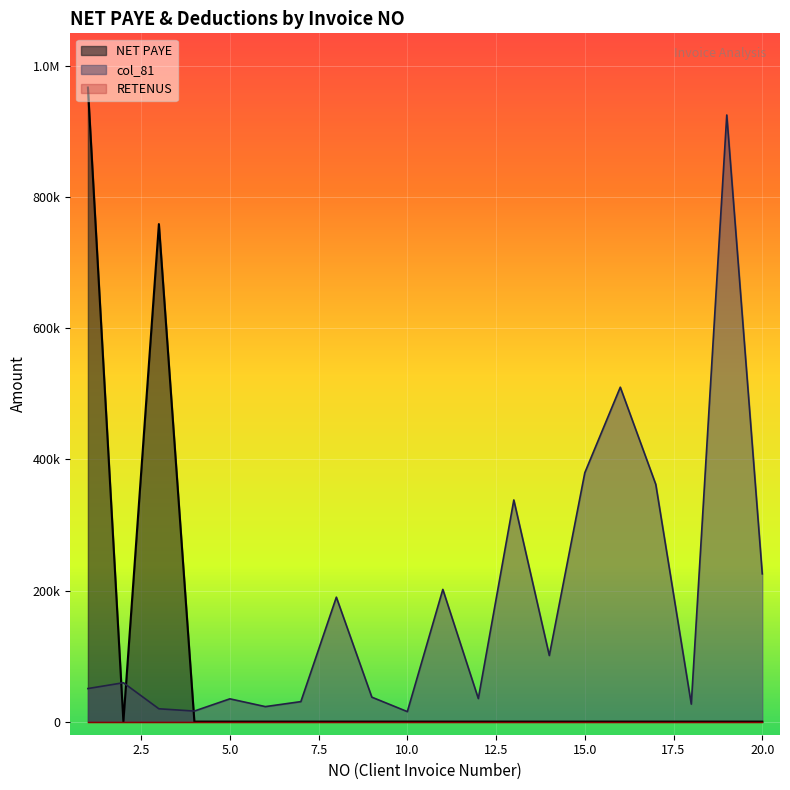

Which category has the lowest value in the RETENUS series?

1